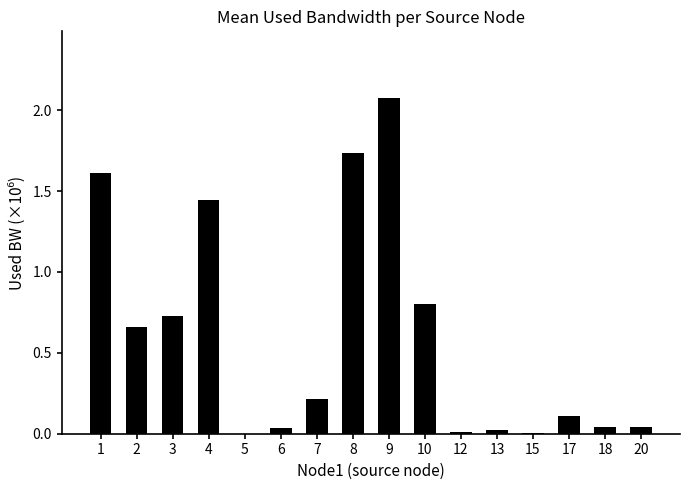

Is it true that the value at 3 is 1.2?

False